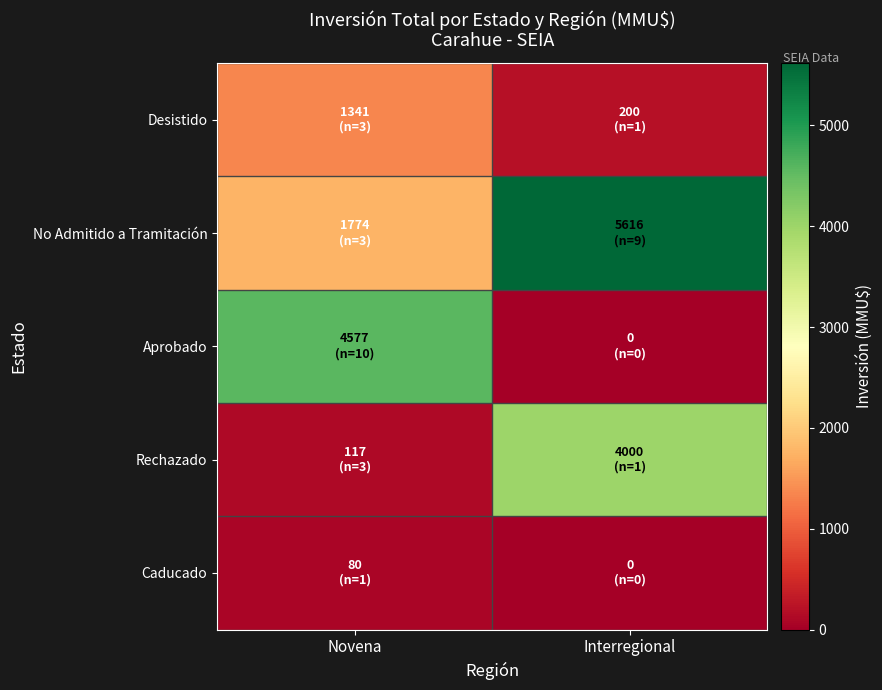

At how many categories does at least one series exceed 3160?

2